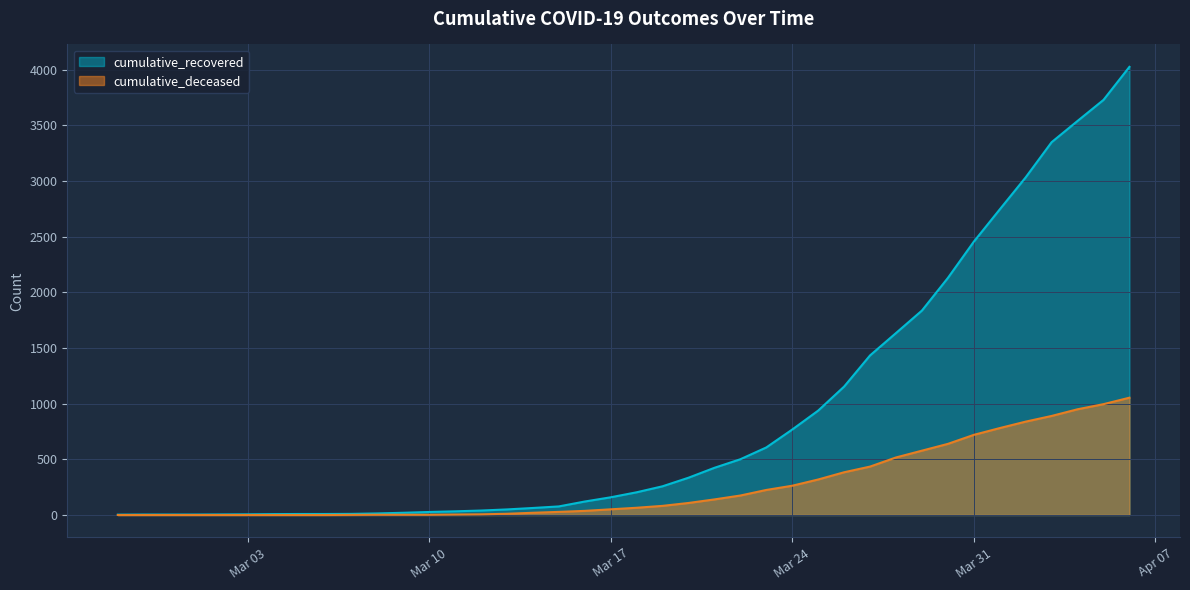

At which category is the sum across all series the highest?

2020-04-06